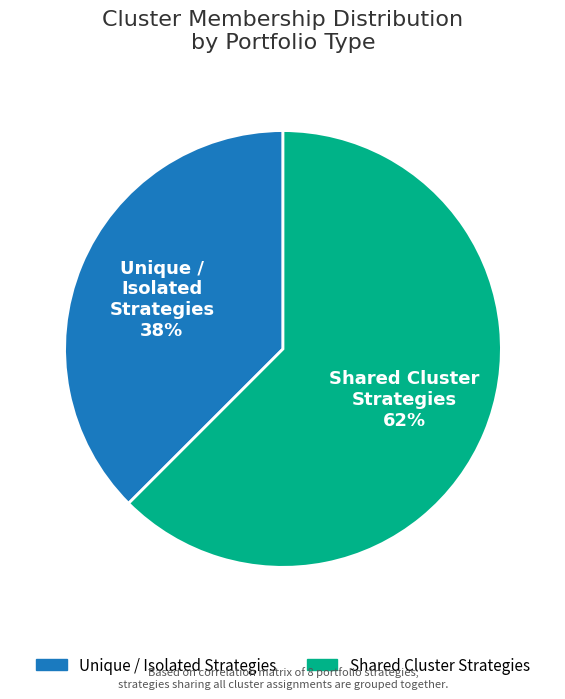

To the nearest percent, what is the average slice percentage?

50%